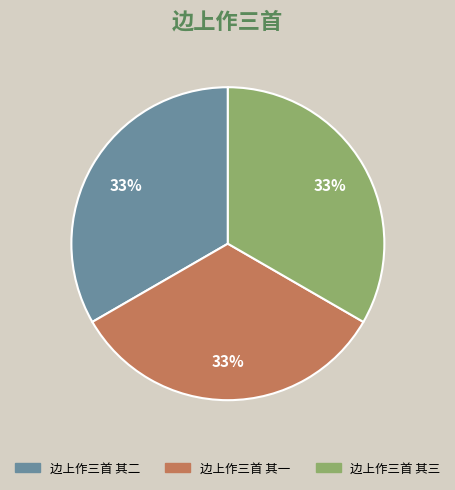

What is the ratio of the value at 边上作三首 其三 to the value at 边上作三首 其二?

1.0